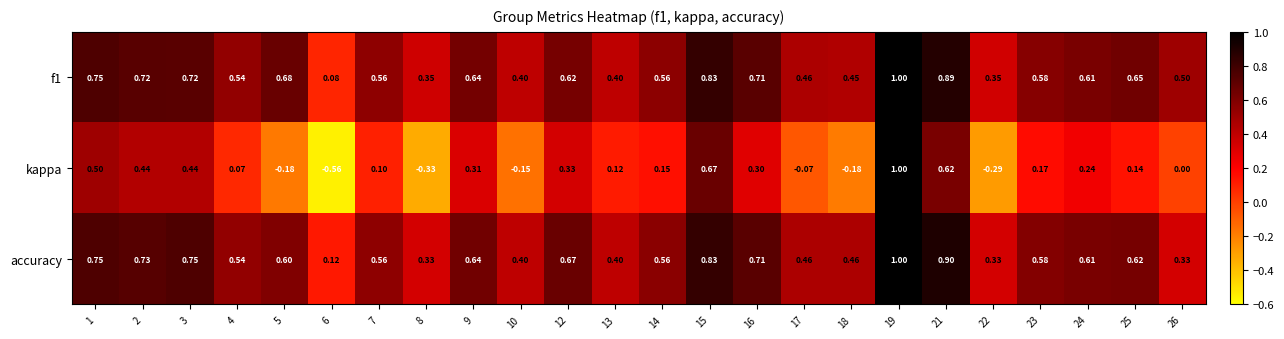

Which series has the largest range (max minus min)?

kappa